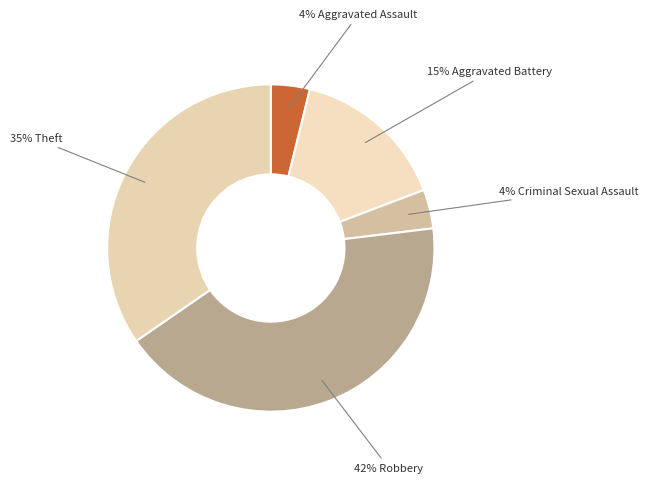

How many segments does this pie chart have?

5